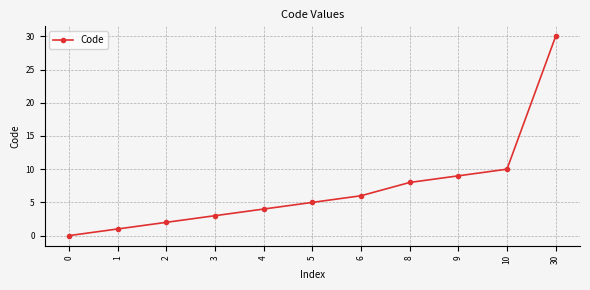

Approximately how many times larger is the value at 8 compared to 4?

2.0